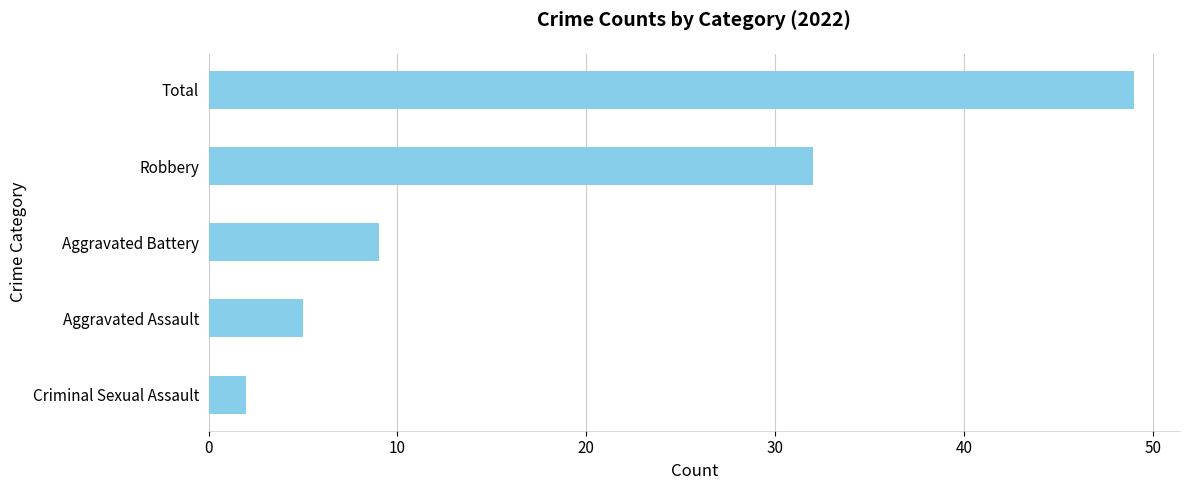

Is it true that the value at Total is 15?

False